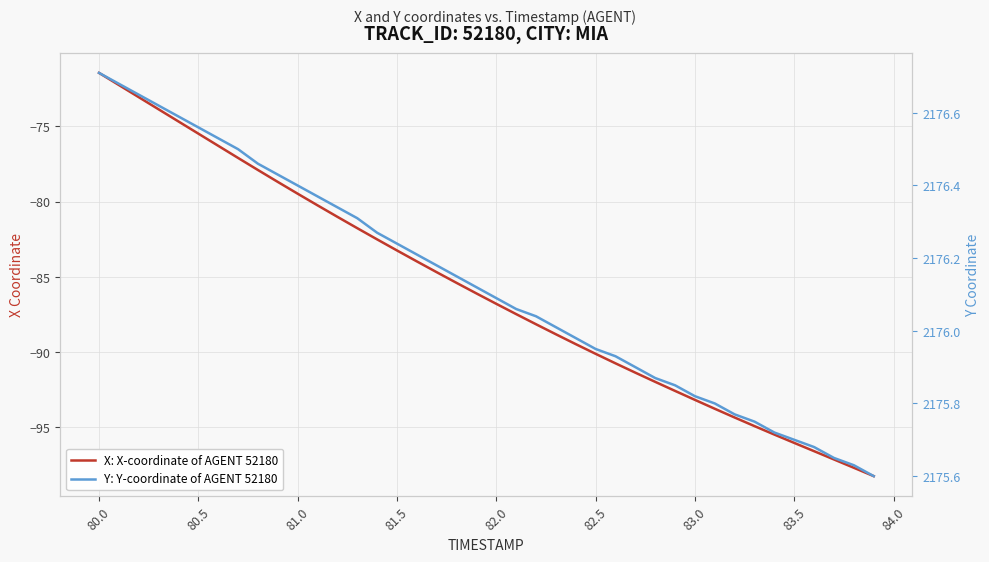

Rank the series by their maximum value, from lowest to highest.

X: X-coordinate of AGENT 52180, Y: Y-coordinate of AGENT 52180